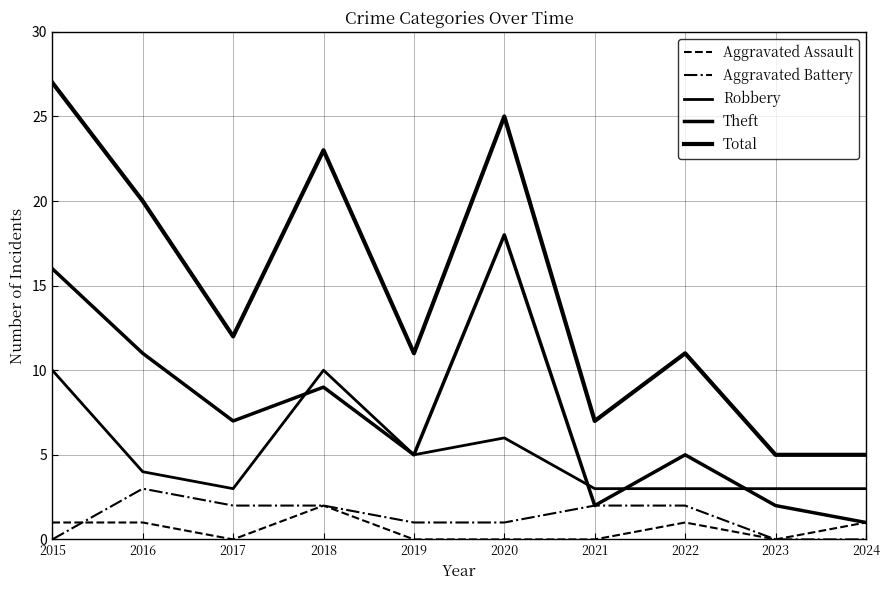

Reading left to right, list all the values displayed in this chart.

Aggravated Assault: 2015=1	2016=1	2017=0	2018=2	2019=0	2020=0	2021=0	2022=1	2023=0	2024=1
Aggravated Battery: 2015=0	2016=3	2017=2	2018=2	2019=1	2020=1	2021=2	2022=2	2023=0	2024=0
Robbery: 2015=10	2016=4	2017=3	2018=10	2019=5	2020=6	2021=3	2022=3	2023=3	2024=3
Theft: 2015=16	2016=11	2017=7	2018=9	2019=5	2020=18	2021=2	2022=5	2023=2	2024=1
Total: 2015=27	2016=20	2017=12	2018=23	2019=11	2020=25	2021=7	2022=11	2023=5	2024=5